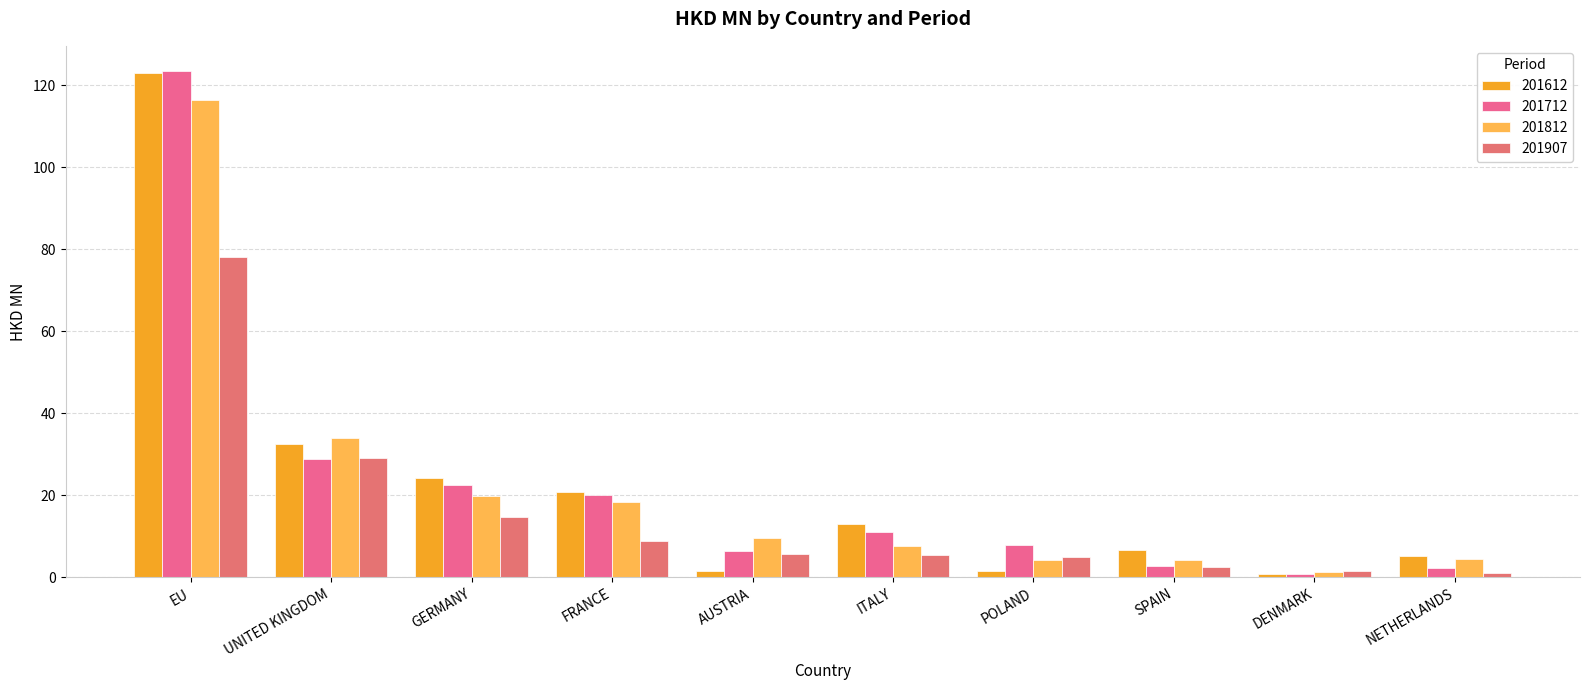

How many bars are there in total?

40